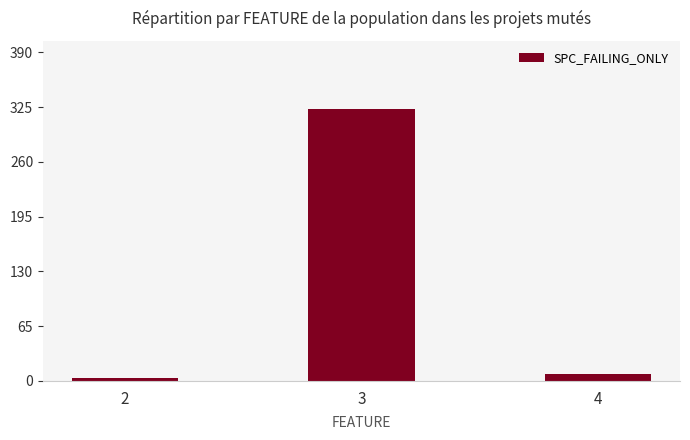

What is the greatest value displayed?

323